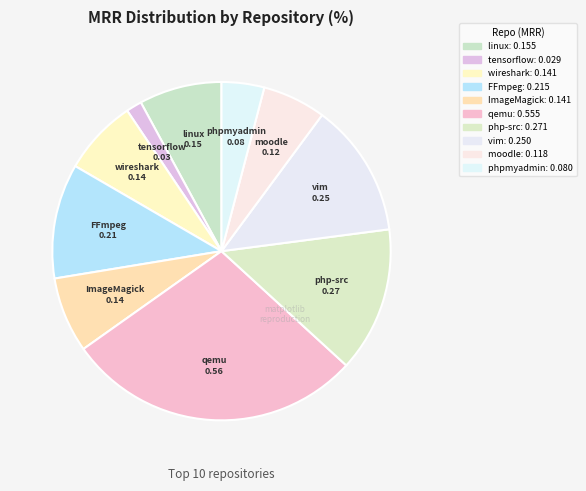

Is there a majority slice in this chart?

No